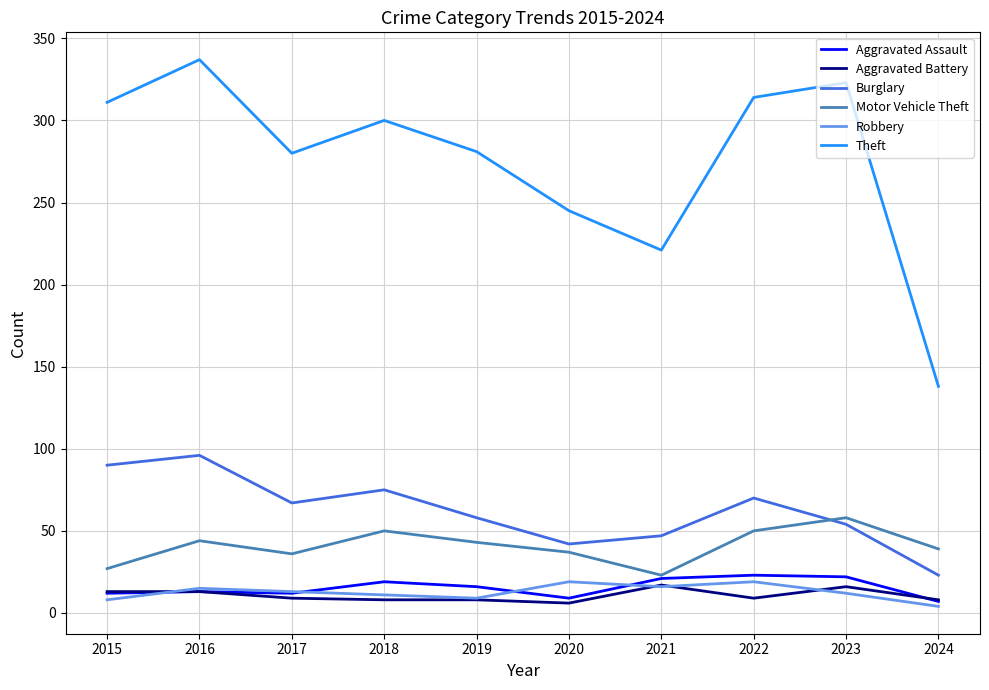

At which category is the sum across all series the highest?

2016